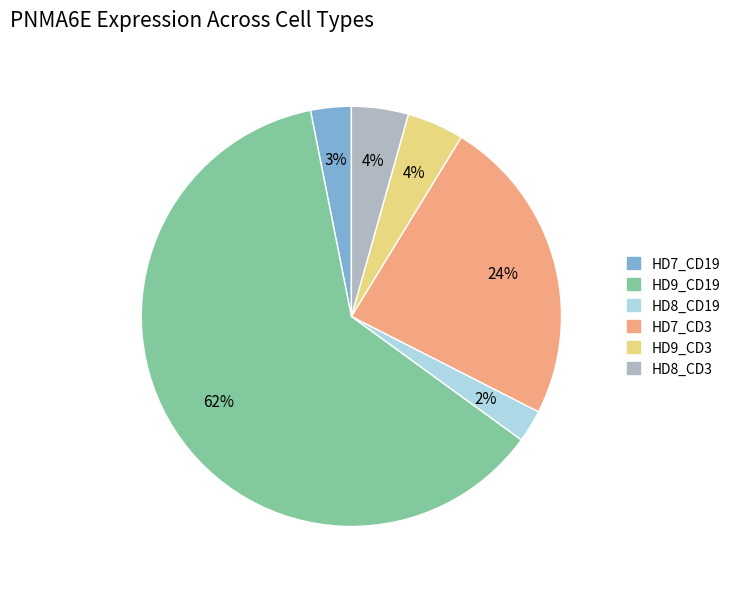

What percentage is the HD9_CD3 slice, to the nearest percent?

4%